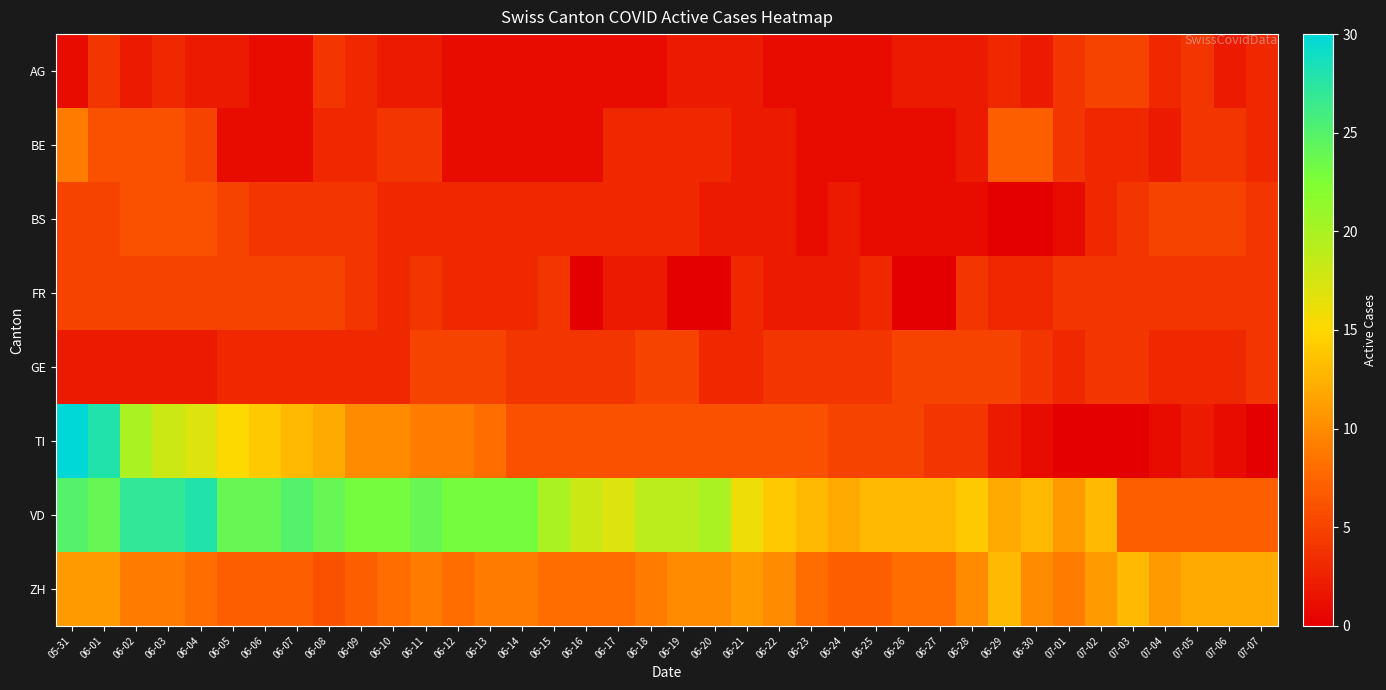

Reading right to left, extract all data points from this chart.

AG: 07-07=3	07-06=2	07-05=4	07-04=3	07-03=5	07-02=5	07-01=4	06-30=2	06-29=3	06-28=2	06-27=2	06-26=2	06-25=1	06-24=1	06-23=1	06-22=1	06-21=2	06-20=2	06-19=2	06-18=1	06-17=1	06-16=1	06-15=1	06-14=1	06-13=1	06-12=1	06-11=2	06-10=2	06-09=3	06-08=4	06-07=1	06-06=1	06-05=2	06-04=2	06-03=3	06-02=2	06-01=4	05-31=1
BE: 07-07=3	07-06=4	07-05=4	07-04=2	07-03=3	07-02=3	07-01=4	06-30=7	06-29=7	06-28=2	06-27=1	06-26=1	06-25=1	06-24=1	06-23=1	06-22=2	06-21=2	06-20=3	06-19=3	06-18=3	06-17=3	06-16=1	06-15=1	06-14=1	06-13=1	06-12=1	06-11=4	06-10=4	06-09=3	06-08=3	06-07=1	06-06=1	06-05=1	06-04=5	06-03=6	06-02=6	06-01=6	05-31=9
BS: 07-07=4	07-06=5	07-05=5	07-04=5	07-03=4	07-02=3	07-01=1	06-30=0	06-29=0	06-28=1	06-27=1	06-26=1	06-25=1	06-24=2	06-23=1	06-22=2	06-21=2	06-20=2	06-19=3	06-18=3	06-17=3	06-16=3	06-15=3	06-14=3	06-13=3	06-12=3	06-11=3	06-10=3	06-09=4	06-08=4	06-07=4	06-06=4	06-05=5	06-04=6	06-03=6	06-02=6	06-01=5	05-31=5
FR: 07-07=4	07-06=4	07-05=4	07-04=4	07-03=4	07-02=4	07-01=4	06-30=3	06-29=3	06-28=4	06-27=0	06-26=0	06-25=3	06-24=2	06-23=2	06-22=2	06-21=3	06-20=0	06-19=0	06-18=2	06-17=2	06-16=0	06-15=4	06-14=3	06-13=3	06-12=3	06-11=4	06-10=3	06-09=4	06-08=5	06-07=5	06-06=5	06-05=5	06-04=5	06-03=5	06-02=5	06-01=5	05-31=5
GE: 07-07=4	07-06=3	07-05=3	07-04=3	07-03=4	07-02=4	07-01=3	06-30=4	06-29=5	06-28=5	06-27=5	06-26=5	06-25=4	06-24=4	06-23=4	06-22=4	06-21=3	06-20=3	06-19=5	06-18=5	06-17=4	06-16=4	06-15=4	06-14=4	06-13=5	06-12=5	06-11=5	06-10=3	06-09=3	06-08=3	06-07=3	06-06=3	06-05=3	06-04=2	06-03=2	06-02=2	06-01=2	05-31=2
TI: 07-07=0	07-06=1	07-05=2	07-04=1	07-03=0	07-02=0	07-01=0	06-30=1	06-29=2	06-28=4	06-27=4	06-26=5	06-25=5	06-24=5	06-23=6	06-22=6	06-21=6	06-20=6	06-19=6	06-18=6	06-17=6	06-16=6	06-15=6	06-14=6	06-13=8	06-12=9	06-11=9	06-10=10	06-09=10	06-08=12	06-07=13	06-06=14	06-05=15	06-04=17	06-03=18	06-02=20	06-01=28	05-31=30
VD: 07-07=7	07-06=7	07-05=7	07-04=7	07-03=7	07-02=13	07-01=11	06-30=13	06-29=12	06-28=14	06-27=13	06-26=13	06-25=13	06-24=12	06-23=13	06-22=14	06-21=16	06-20=20	06-19=19	06-18=19	06-17=17	06-16=18	06-15=20	06-14=23	06-13=23	06-12=23	06-11=24	06-10=23	06-09=23	06-08=24	06-07=25	06-06=24	06-05=24	06-04=28	06-03=27	06-02=27	06-01=24	05-31=25
ZH: 07-07=12	07-06=12	07-05=12	07-04=11	07-03=13	07-02=11	07-01=9	06-30=10	06-29=13	06-28=10	06-27=8	06-26=8	06-25=7	06-24=7	06-23=8	06-22=10	06-21=11	06-20=10	06-19=10	06-18=9	06-17=8	06-16=8	06-15=8	06-14=9	06-13=9	06-12=8	06-11=9	06-10=8	06-09=7	06-08=6	06-07=7	06-06=7	06-05=7	06-04=8	06-03=9	06-02=9	06-01=11	05-31=11